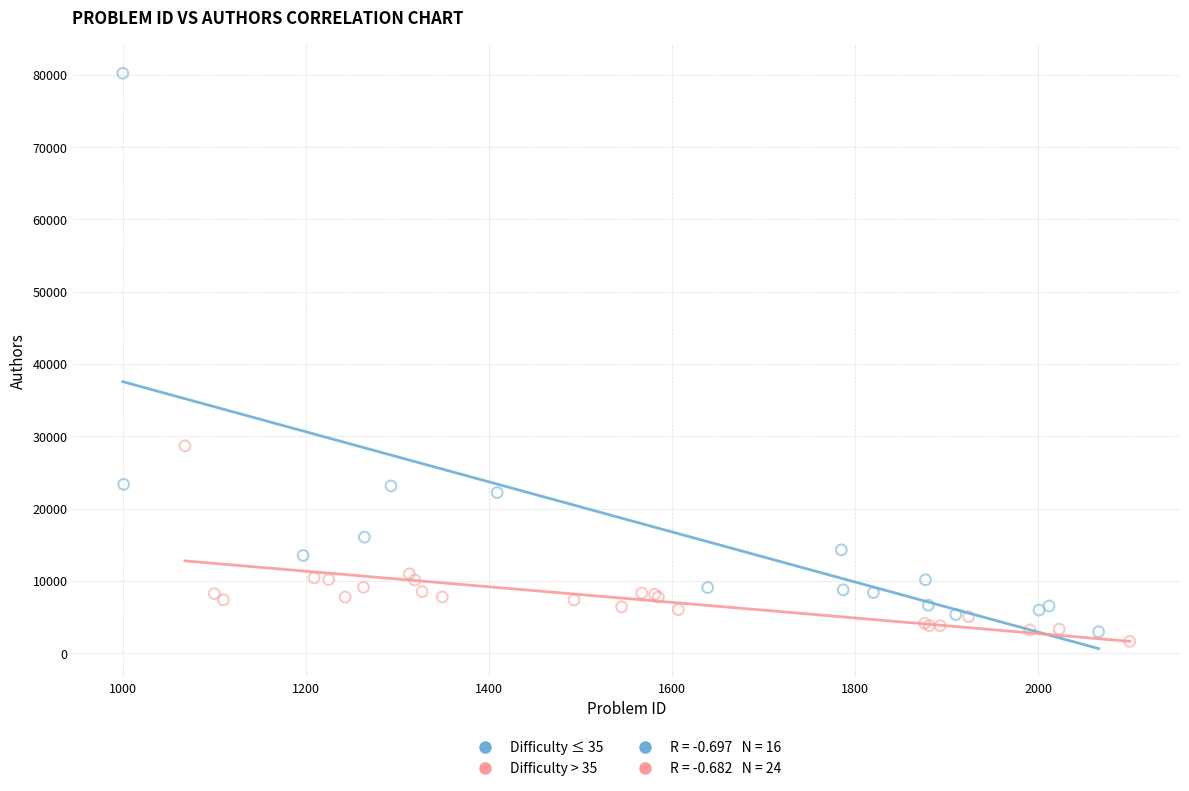

Which series reaches the maximum Y coordinate?

Difficulty ≤ 35